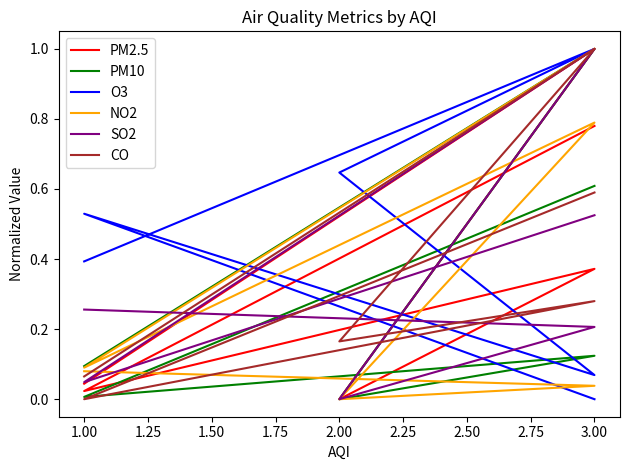

What is the maximum value shown in the chart?

1.0